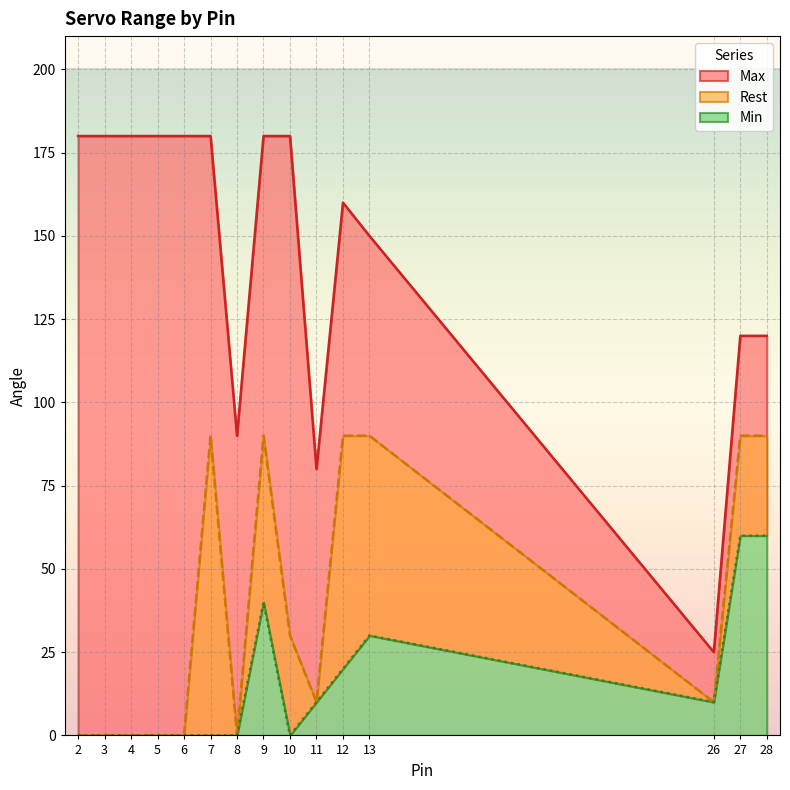

List the series in order of their peak value, highest first.

Max, Rest, Min